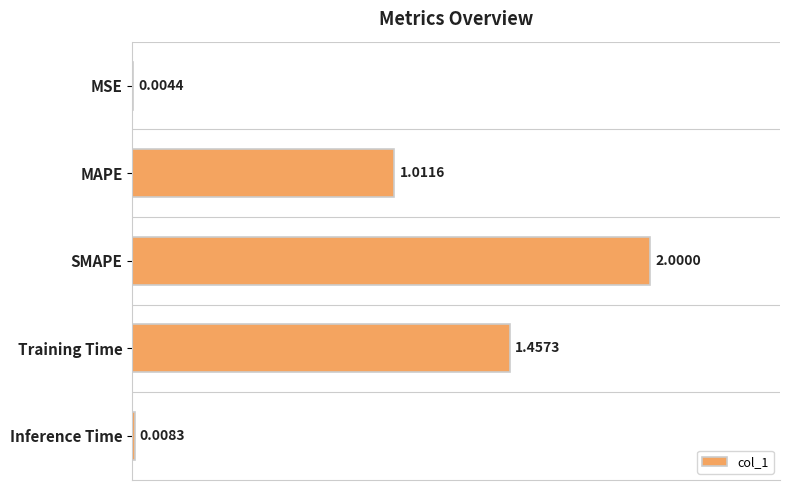

At which label is the value closest to 1?

MAPE